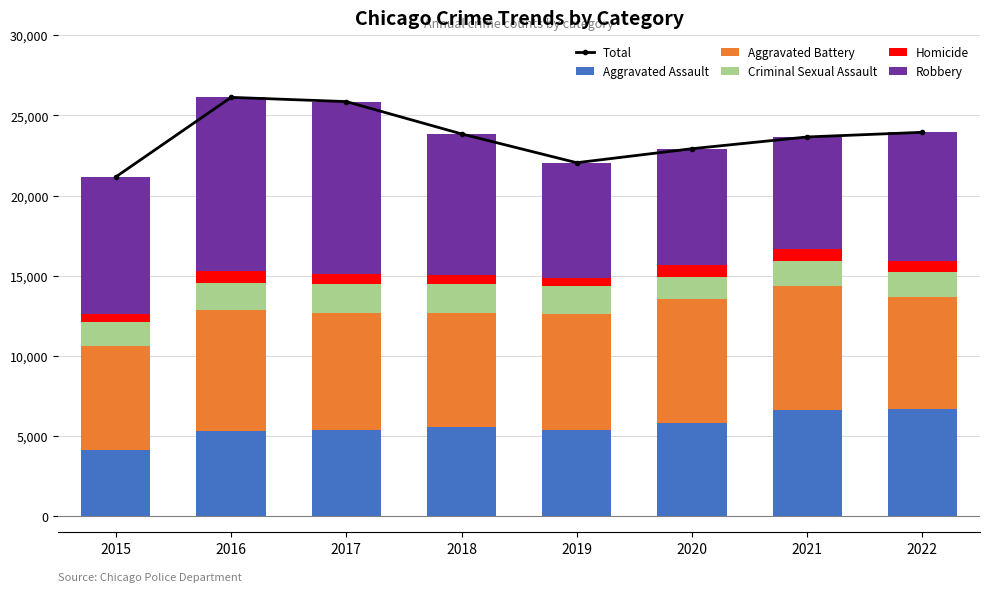

Between 2022 and 2020, which is larger?

2022